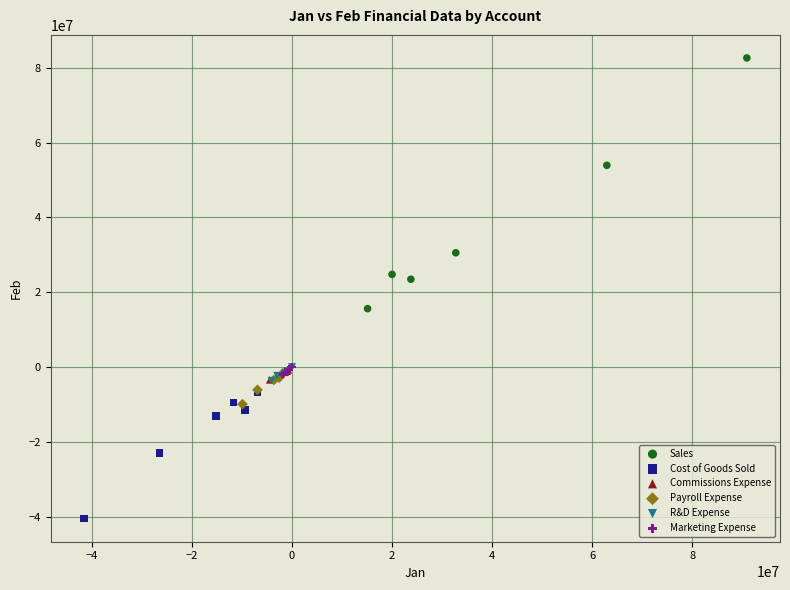

Which series has the largest Y range (max minus min)?

Sales